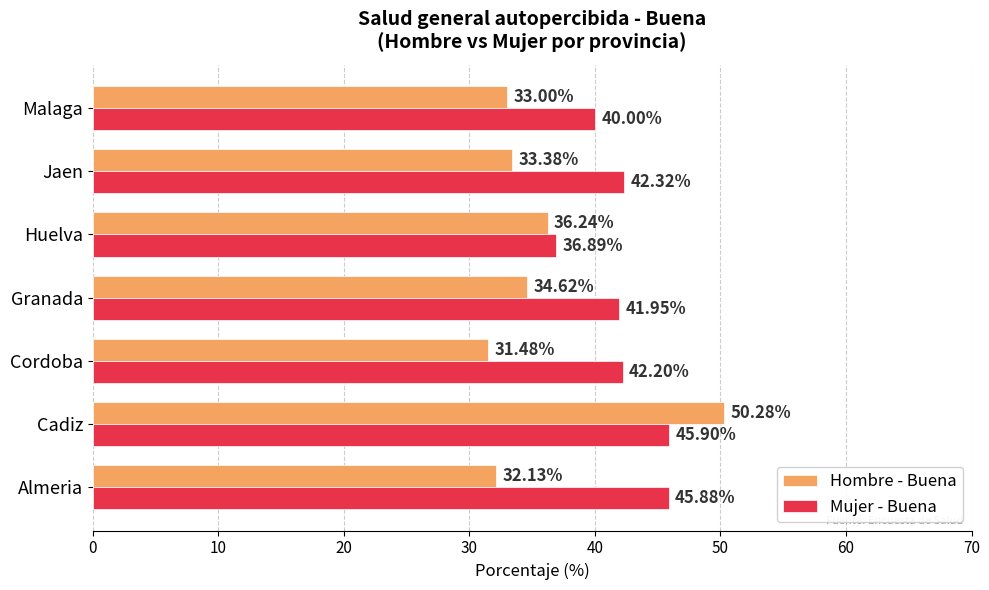

Is the value of Mujer - Buena at Cadiz greater than the value of Hombre - Buena at Cordoba?

Yes